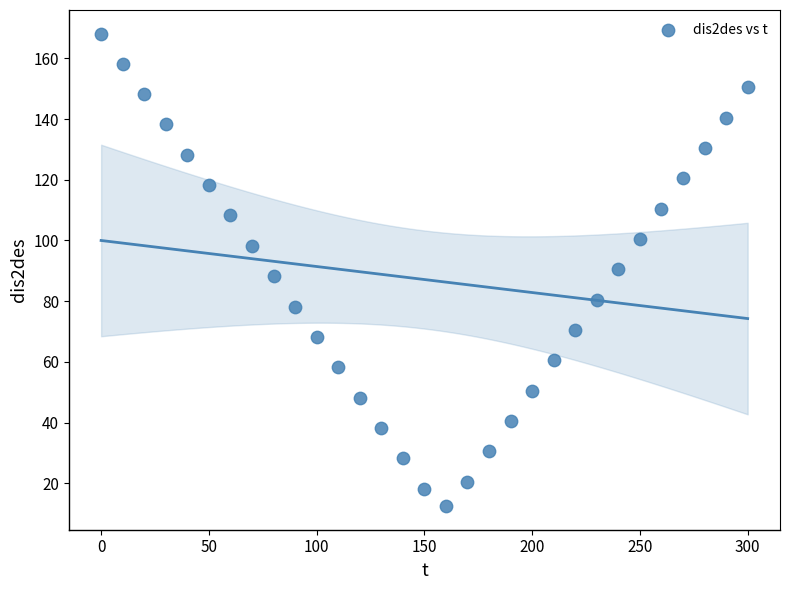

What is the range of X values (max minus min)?

300.0